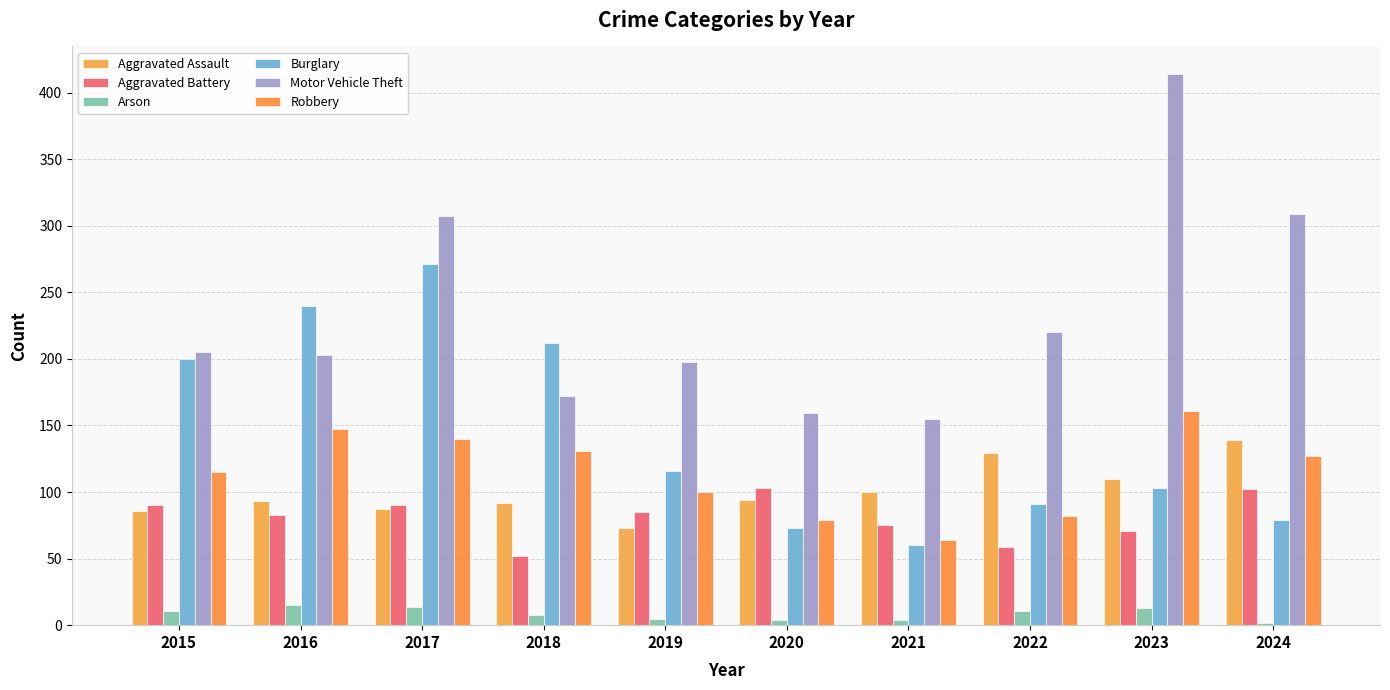

What is the difference between the highest and lowest values at 2016?

225